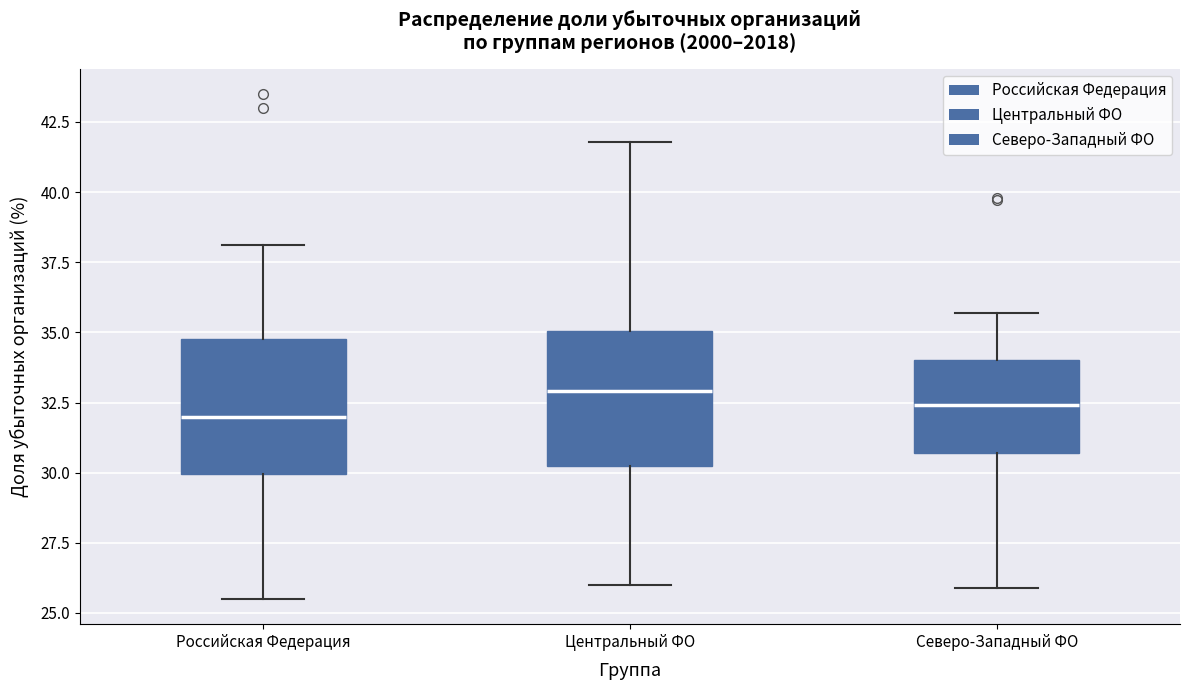

Reading left to right, read every box against the y-axis: the position of its median line, the range the box covers, and the ends of its whiskers. The values are not printed on the chart, so give them approximately, as read against the axis.

Российская Федерация: median 32.0, box 30.0 to 35.0, whiskers 25.5 to 38.0
Центральный ФО: median 33.0, box 30.5 to 35.0, whiskers 26.0 to 42.0
Северо-Западный ФО: median 32.5, box 30.5 to 34.0, whiskers 26.0 to 35.5